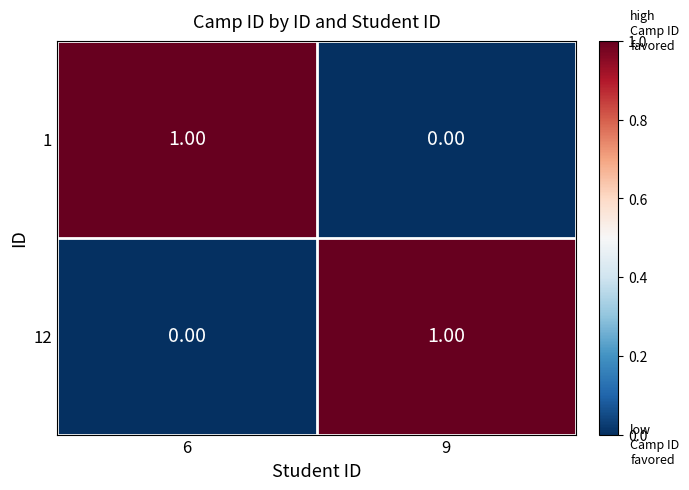

List the labels in order of 1 value, largest first.

6, 9